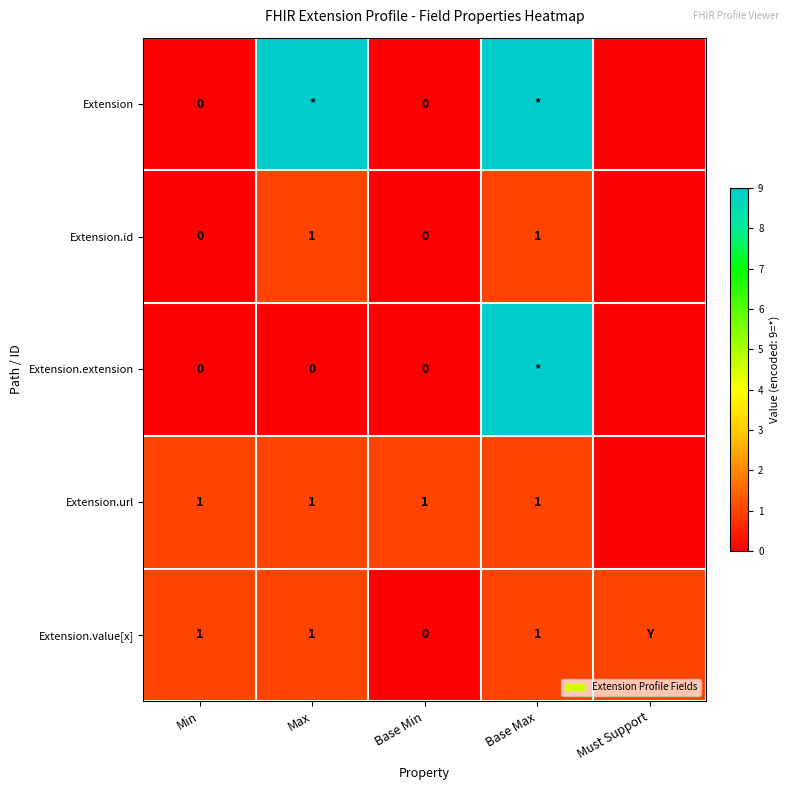

What is the total value across all series at Min?

2